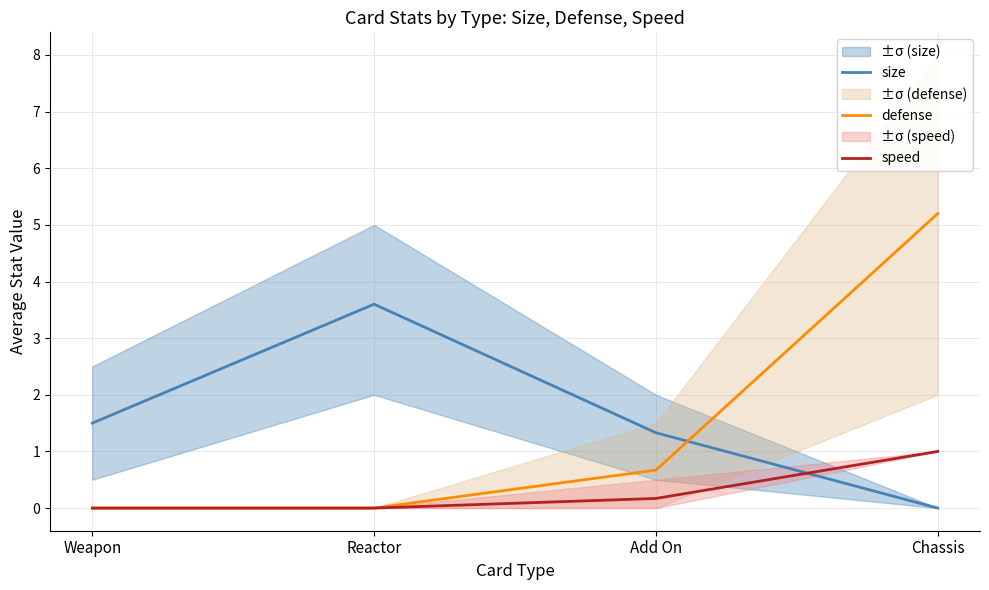

Reading left to right, transcribe all the data shown in this chart.

size: Weapon=1.5	Reactor=3.6	Add On=1.3	Chassis=0.0
defense: Weapon=0.0	Reactor=0.0	Add On=0.7	Chassis=5.2
speed: Weapon=0.0	Reactor=0.0	Add On=0.2	Chassis=1.0